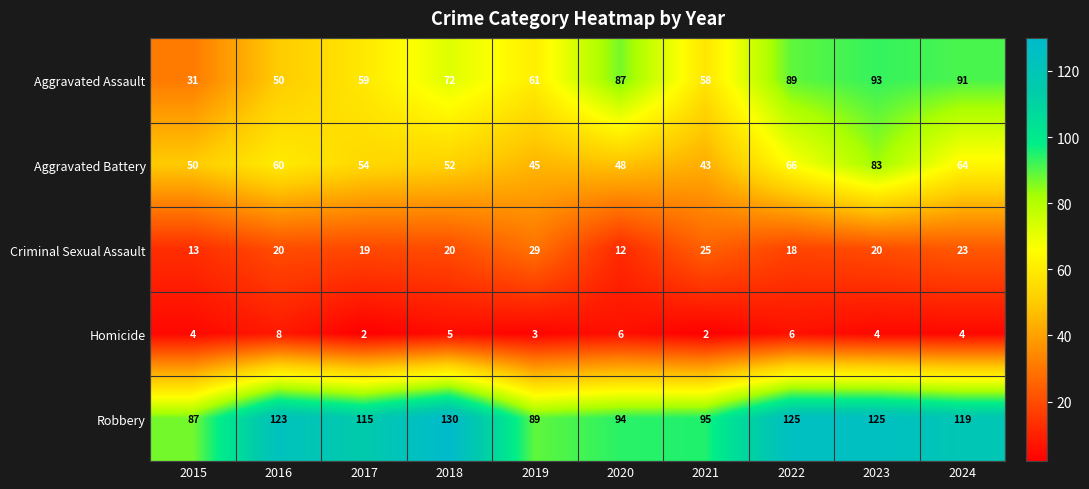

At how many categories does at least one series exceed 84?

10